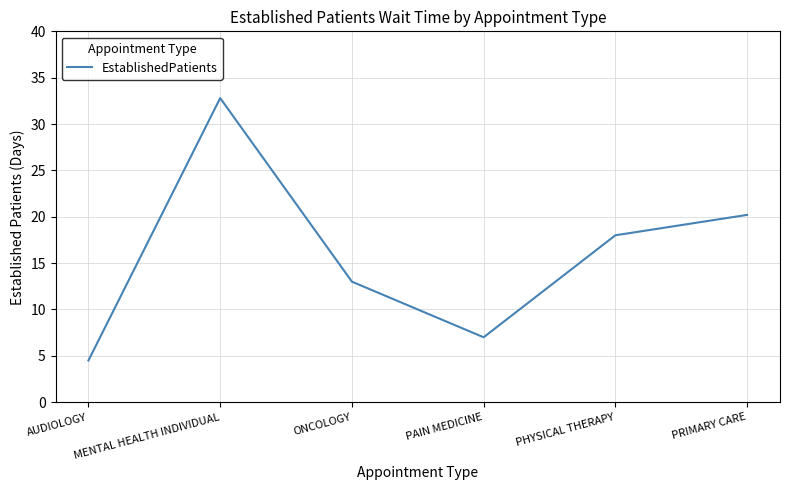

At which category does the chart reach its minimum across all series?

AUDIOLOGY